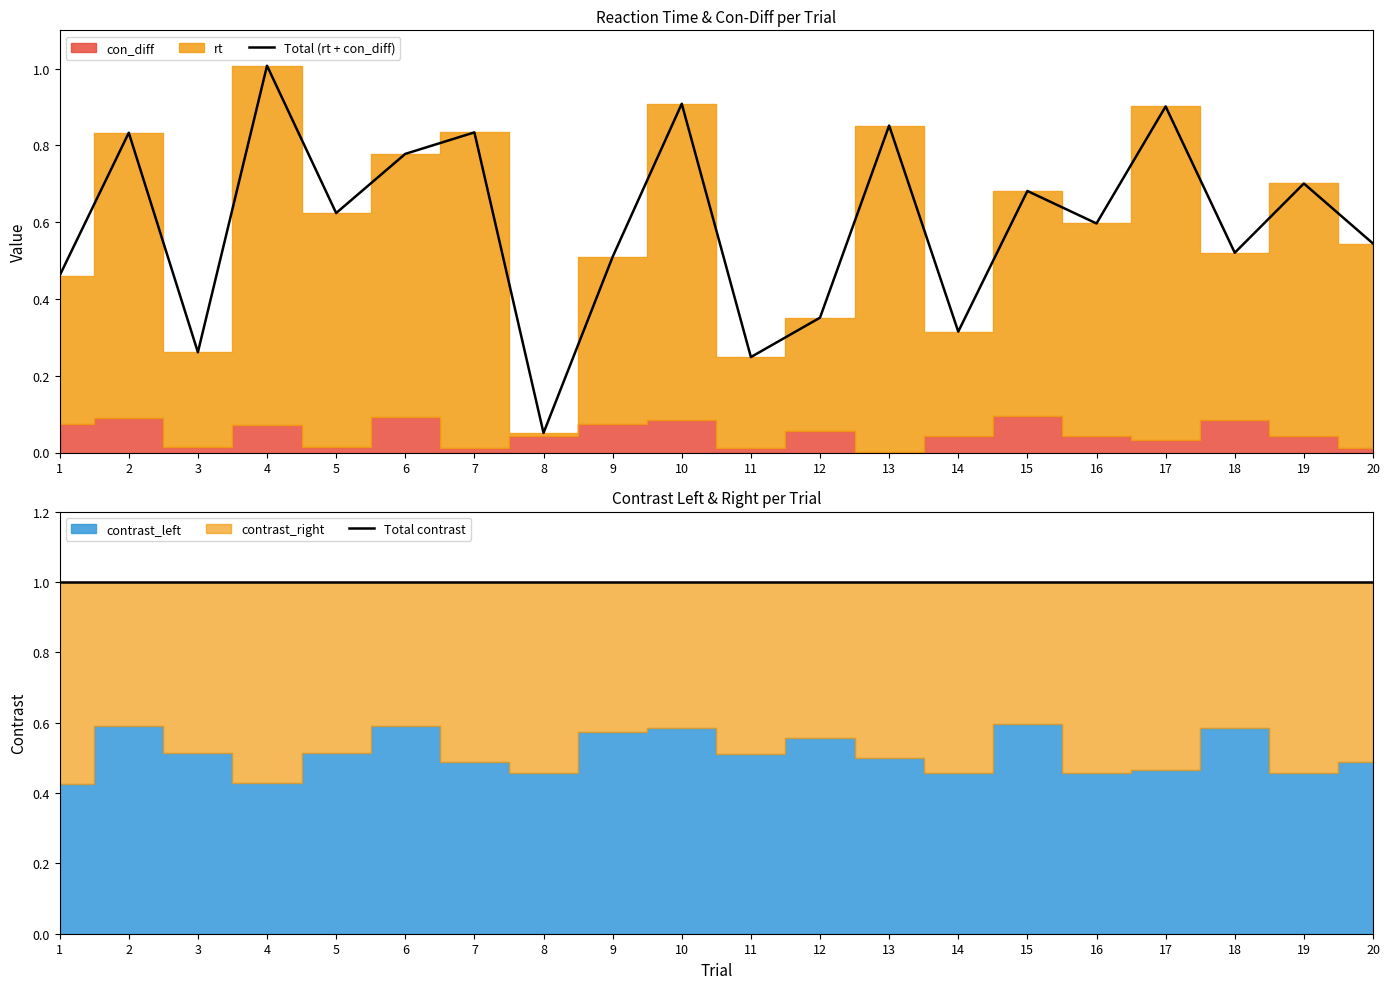

At which label is Total (rt + con_diff) closest to 0?

8